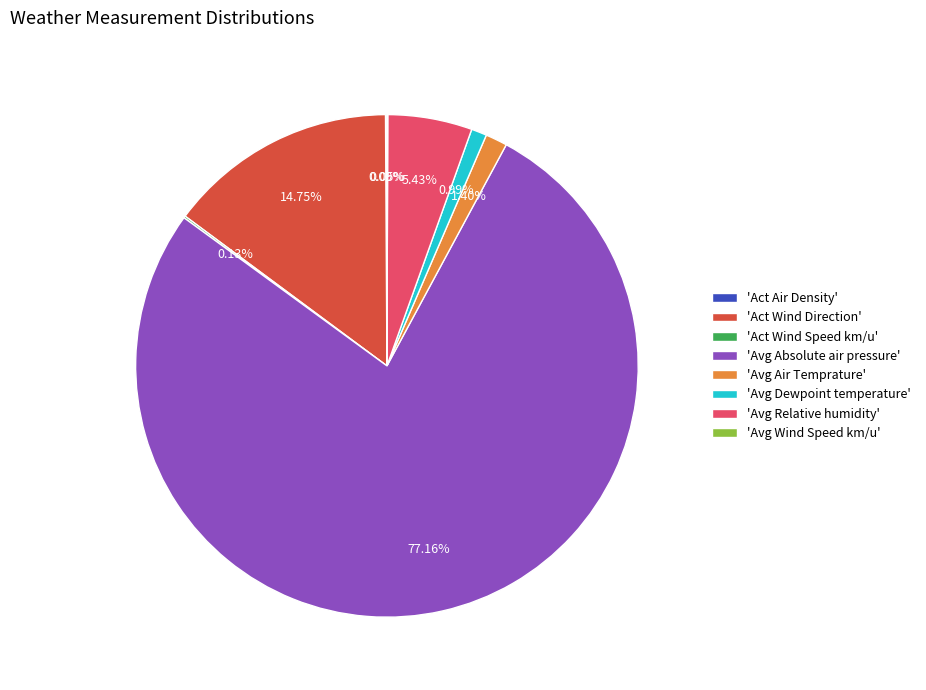

Which slice is the largest?

'Avg Absolute air pressure'